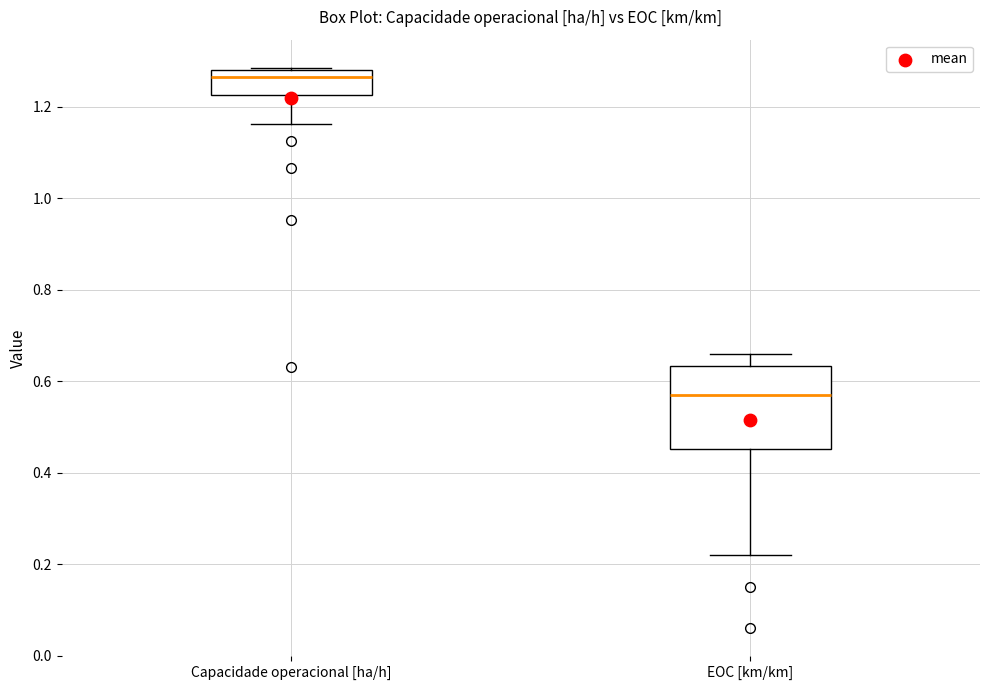

Reading left to right, transcribe this box plot: for each box, give where its median line is, the range the box spans, and where its two whiskers end, as read against the y-axis. The values are not printed on the chart, so give them approximately, as read against the axis.

Capacidade operacional [ha/h]: median 1.26, box 1.22 to 1.28, whiskers 1.16 to 1.28
EOC [km/km]: median 0.58, box 0.46 to 0.64, whiskers 0.22 to 0.66